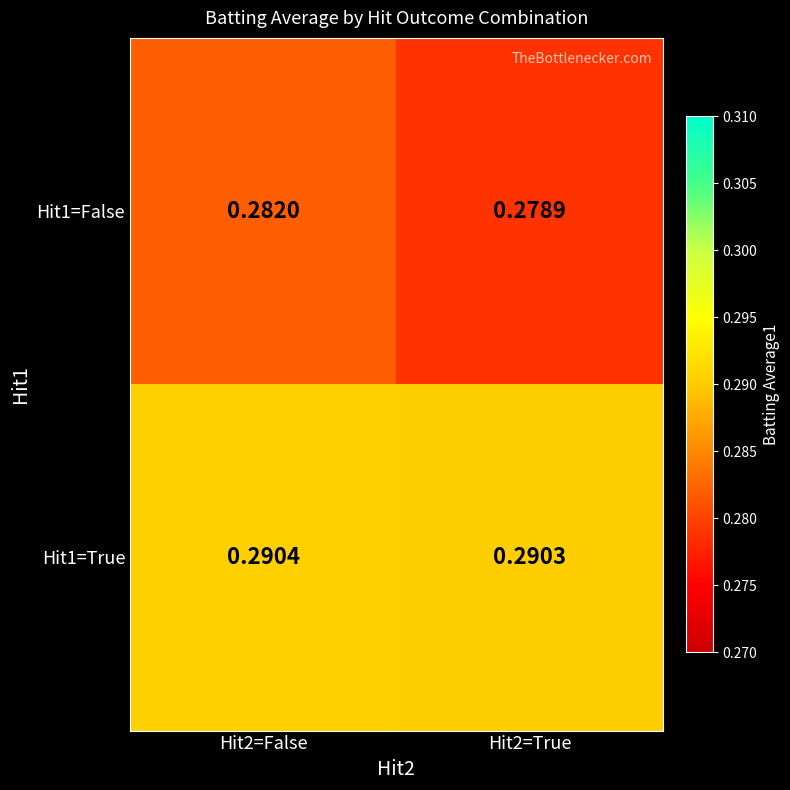

Is the value of Hit1=True at Hit2=False greater than the value of Hit1=False at Hit2=True?

Yes